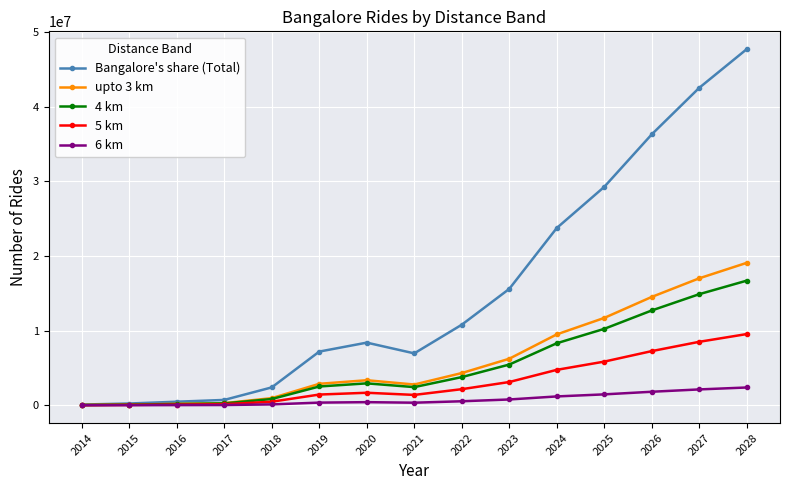

Which series has the largest range (max minus min)?

Bangalore's share (Total)